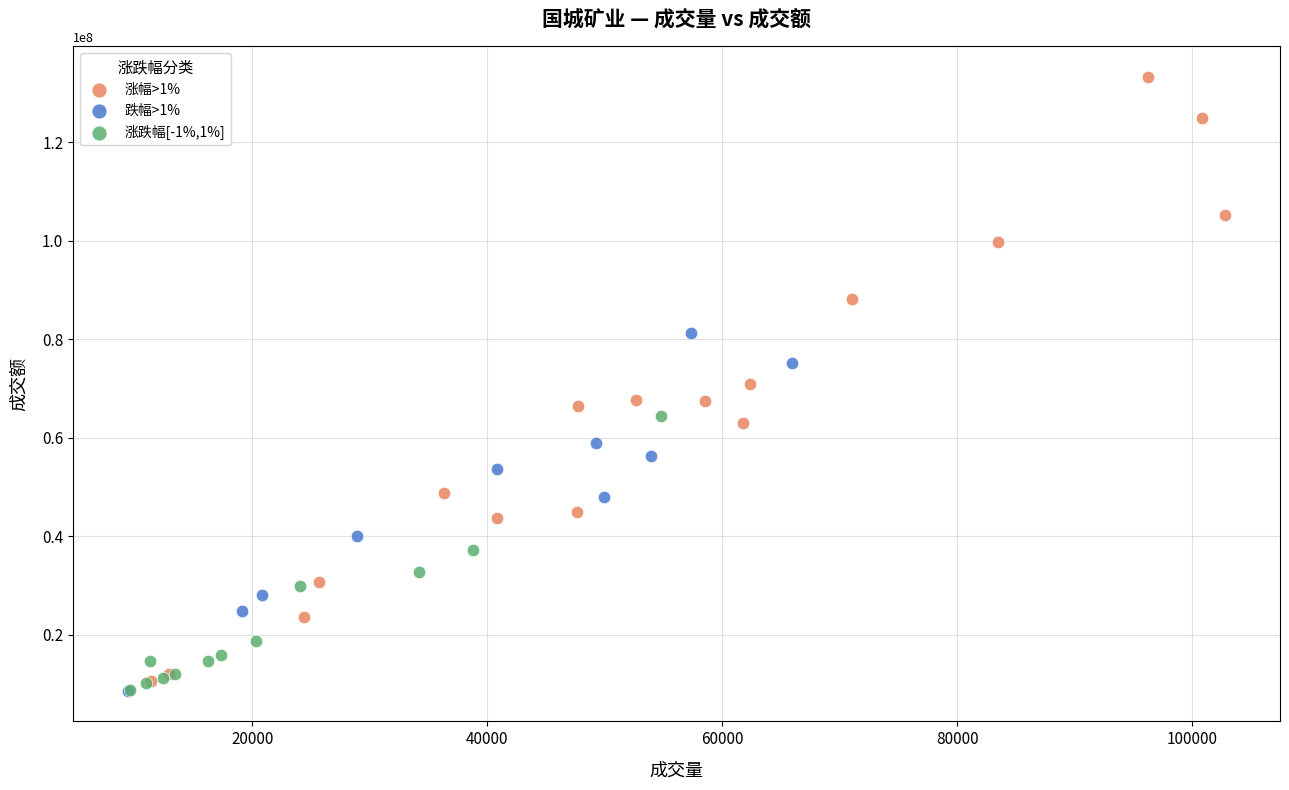

What are all the series names shown in the legend?

涨幅>1%, 跌幅>1%, 涨跌幅[-1%,1%]